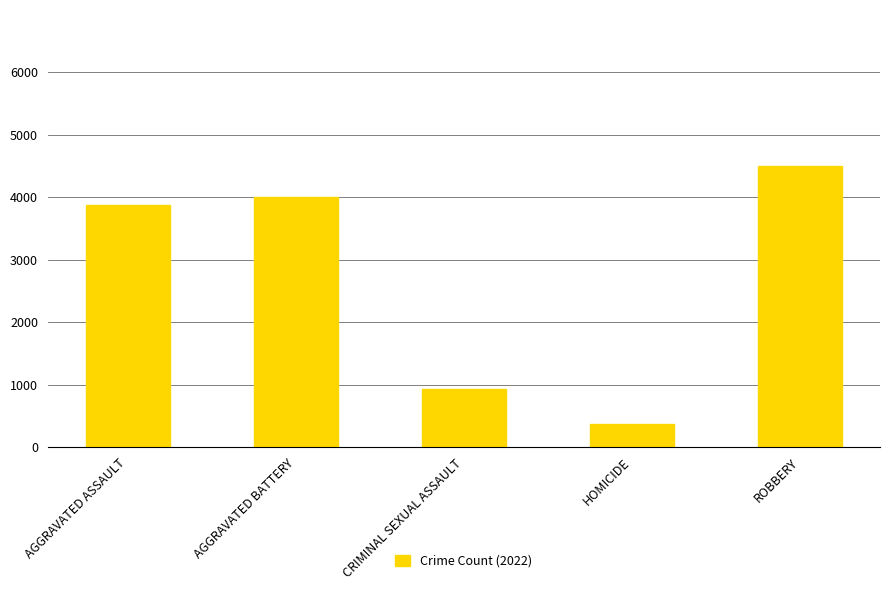

Which label corresponds to the largest value in the chart?

ROBBERY